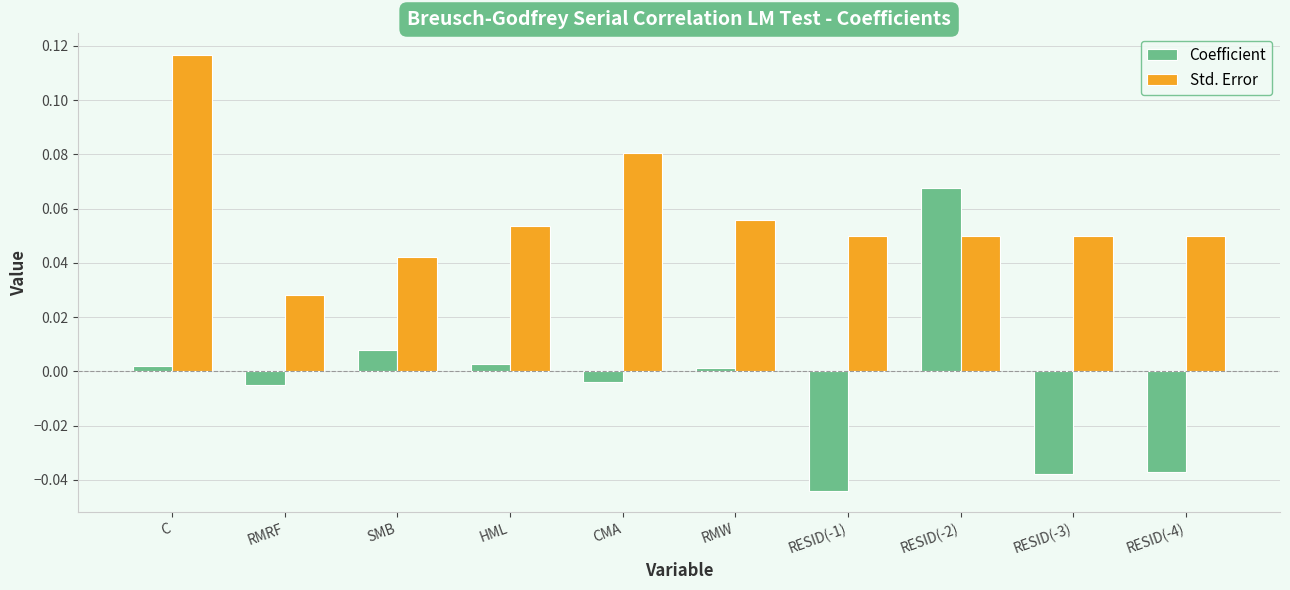

What is the label of the 1st bar from the left?

C